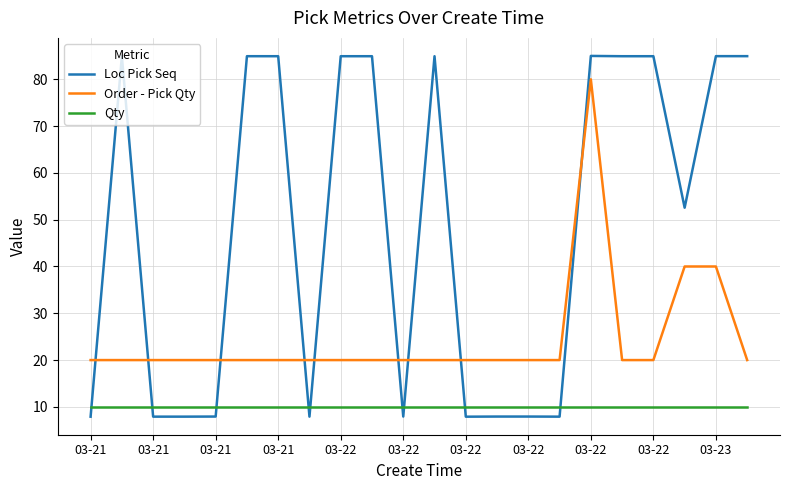

What is the minimum value for Order - Pick Qty?

20.0